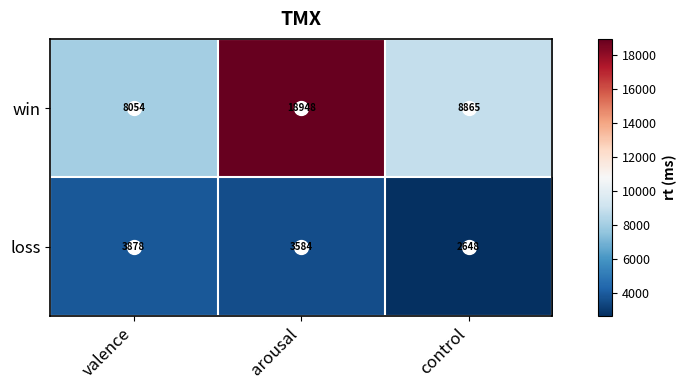

At which category is the sum across all series the highest?

arousal